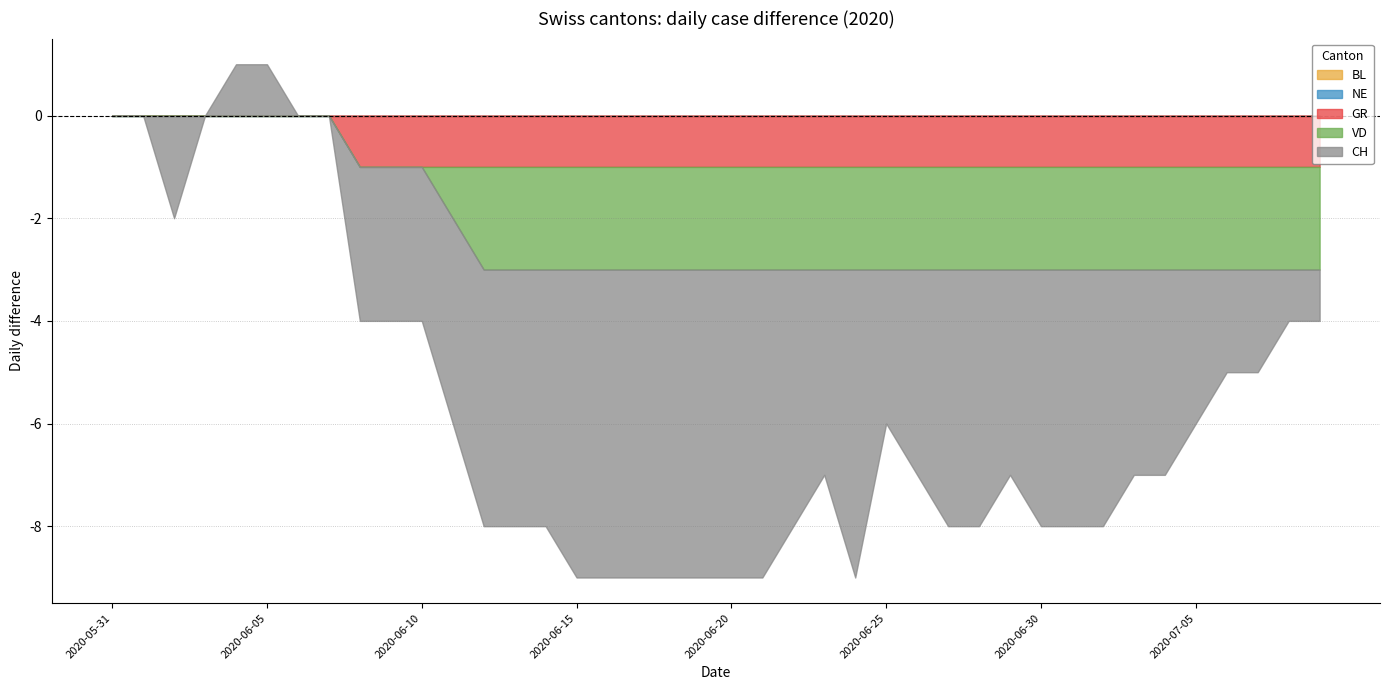

True or false: CH has more than 0 interior local peaks.

True